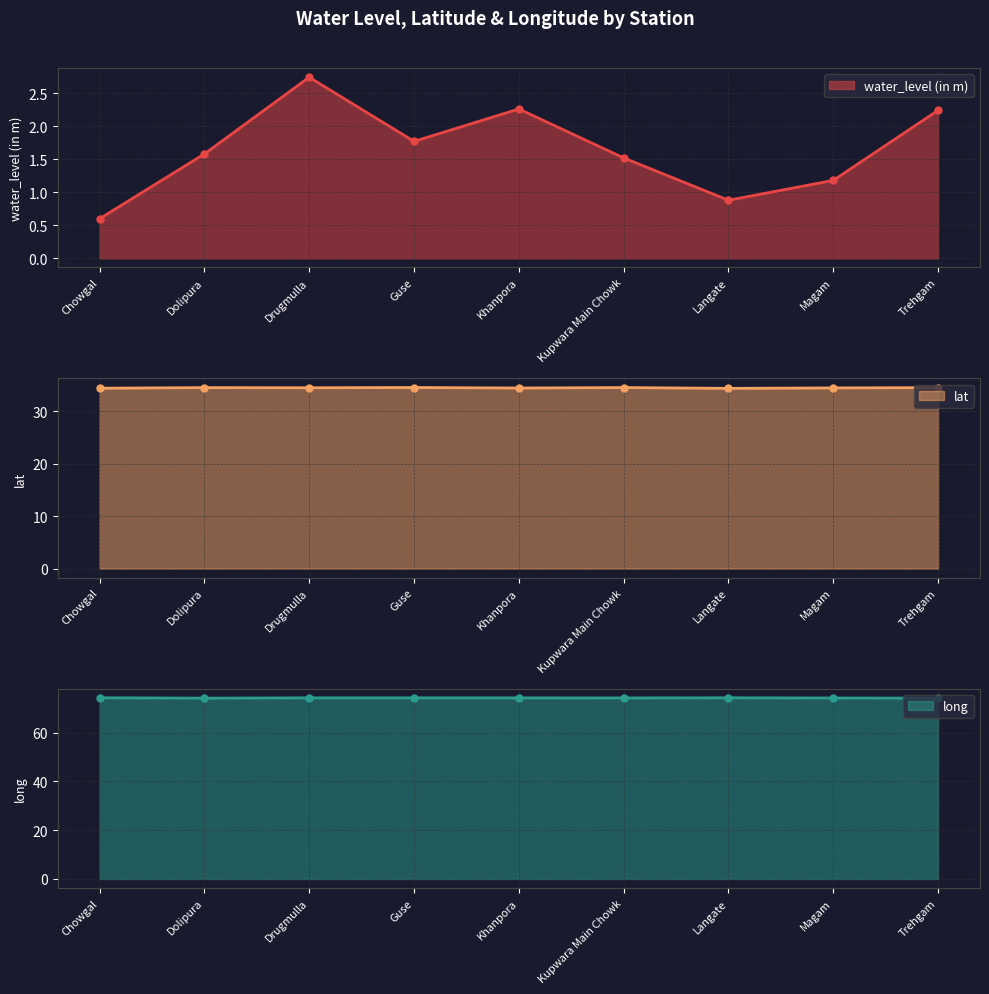

At which category is the sum across all series the highest?

Drugmulla